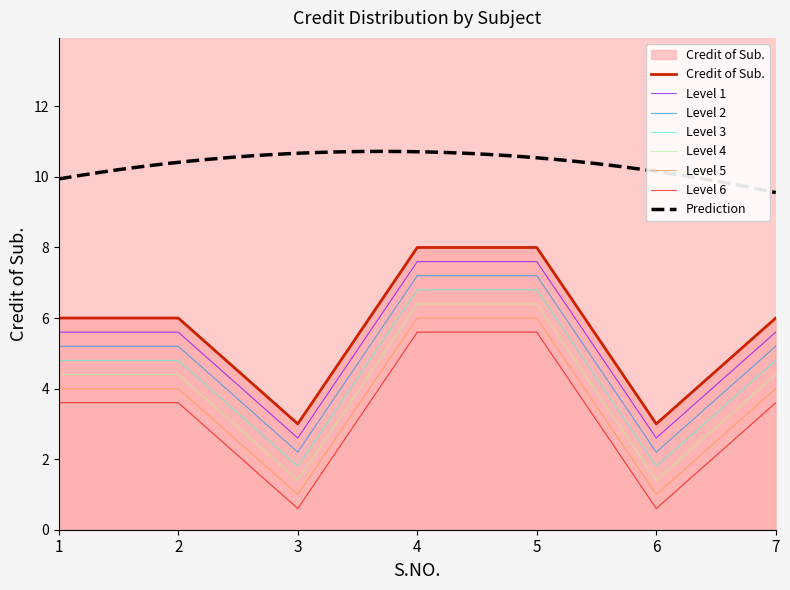

At which label does the data first exceed 6?

4